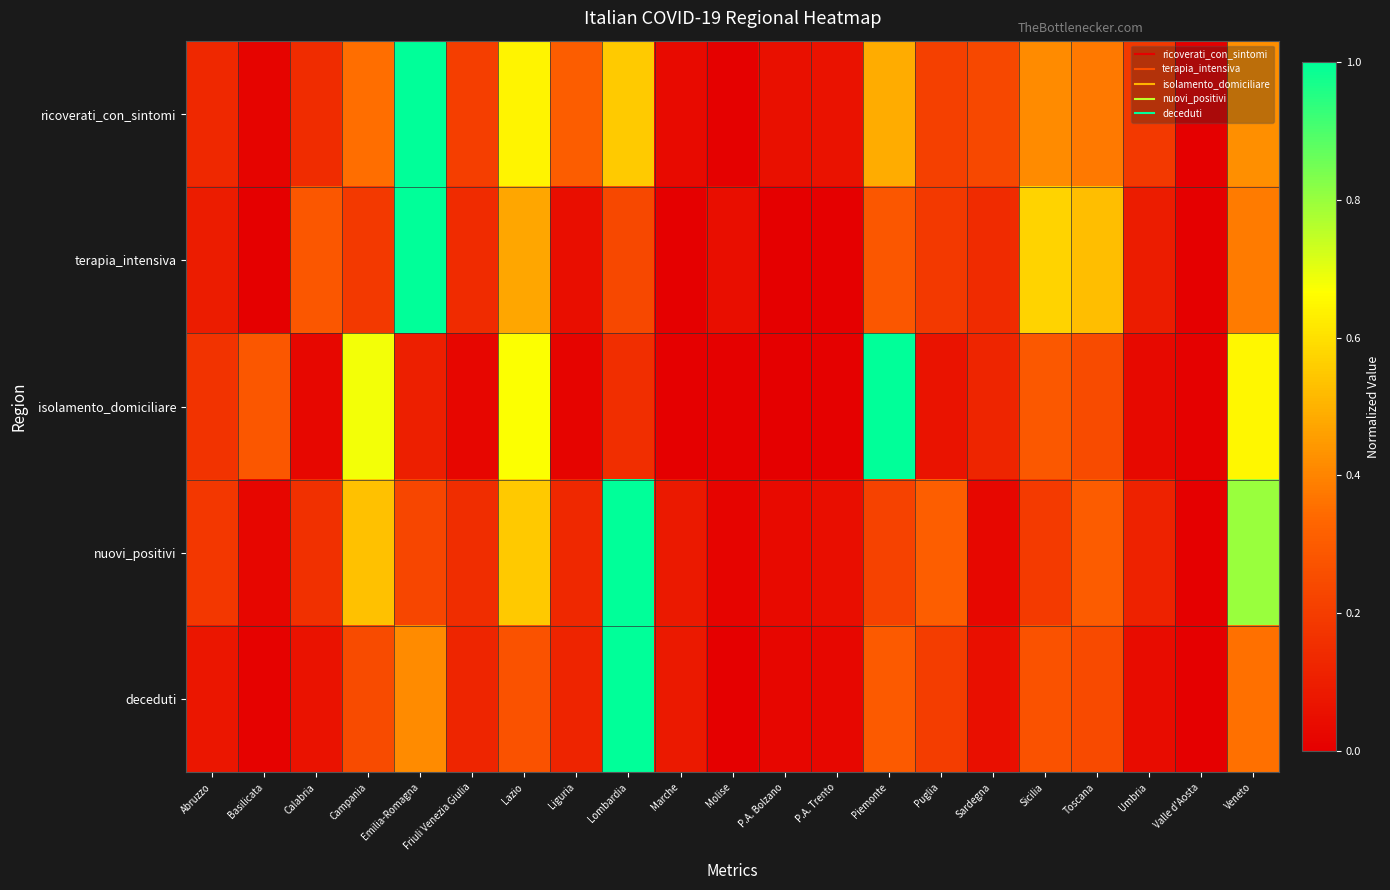

Reading left to right, transcribe all the data shown in this chart.

ricoverati_con_sintomi: Abruzzo=0.1	Basilicata=0.0	Calabria=0.1	Campania=0.4	Emilia-Romagna=1.0	Friuli Venezia Giulia=0.2	Lazio=0.6	Liguria=0.3	Lombardia=0.6	Marche=0.0	Molise=0.0	P.A. Bolzano=0.1	P.A. Trento=0.1	Piemonte=0.5	Puglia=0.2	Sardegna=0.2	Sicilia=0.4	Toscana=0.4	Umbria=0.2	Valle d'Aosta=0.0	Veneto=0.4
terapia_intensiva: Abruzzo=0.1	Basilicata=0.0	Calabria=0.3	Campania=0.2	Emilia-Romagna=1.0	Friuli Venezia Giulia=0.1	Lazio=0.5	Liguria=0.0	Lombardia=0.2	Marche=0.0	Molise=0.0	P.A. Bolzano=0.0	P.A. Trento=0.0	Piemonte=0.3	Puglia=0.2	Sardegna=0.1	Sicilia=0.6	Toscana=0.5	Umbria=0.1	Valle d'Aosta=0.0	Veneto=0.4
isolamento_domiciliare: Abruzzo=0.2	Basilicata=0.3	Calabria=0.0	Campania=0.7	Emilia-Romagna=0.1	Friuli Venezia Giulia=0.0	Lazio=0.7	Liguria=0.0	Lombardia=0.2	Marche=0.0	Molise=0.0	P.A. Bolzano=0.0	P.A. Trento=0.0	Piemonte=1.0	Puglia=0.1	Sardegna=0.1	Sicilia=0.3	Toscana=0.2	Umbria=0.0	Valle d'Aosta=0.0	Veneto=0.7
nuovi_positivi: Abruzzo=0.2	Basilicata=0.0	Calabria=0.2	Campania=0.5	Emilia-Romagna=0.2	Friuli Venezia Giulia=0.2	Lazio=0.5	Liguria=0.1	Lombardia=1.0	Marche=0.1	Molise=0.0	P.A. Bolzano=0.0	P.A. Trento=0.0	Piemonte=0.2	Puglia=0.3	Sardegna=0.0	Sicilia=0.2	Toscana=0.3	Umbria=0.1	Valle d'Aosta=0.0	Veneto=0.8
deceduti: Abruzzo=0.1	Basilicata=0.0	Calabria=0.1	Campania=0.2	Emilia-Romagna=0.4	Friuli Venezia Giulia=0.1	Lazio=0.3	Liguria=0.1	Lombardia=1.0	Marche=0.1	Molise=0.0	P.A. Bolzano=0.0	P.A. Trento=0.0	Piemonte=0.3	Puglia=0.2	Sardegna=0.1	Sicilia=0.3	Toscana=0.2	Umbria=0.0	Valle d'Aosta=0.0	Veneto=0.4